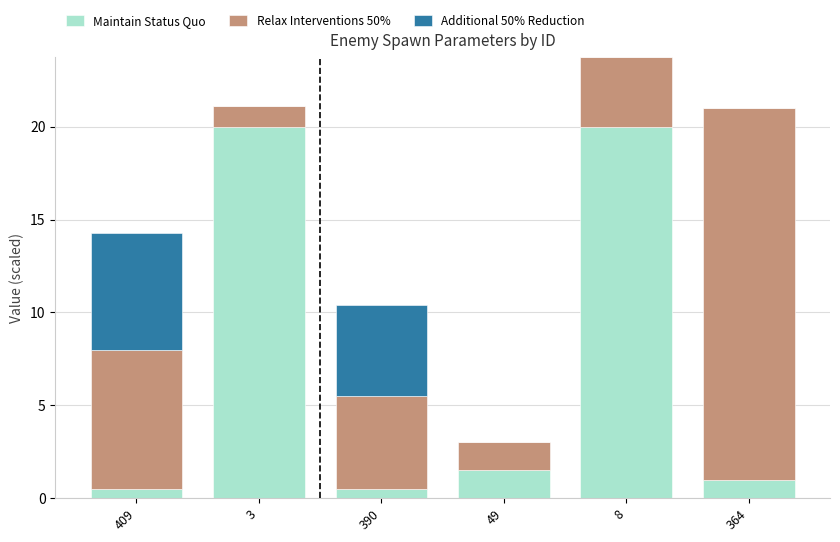

What are all the series names shown in the legend?

Maintain Status Quo, Relax Interventions 50%, Additional 50% Reduction